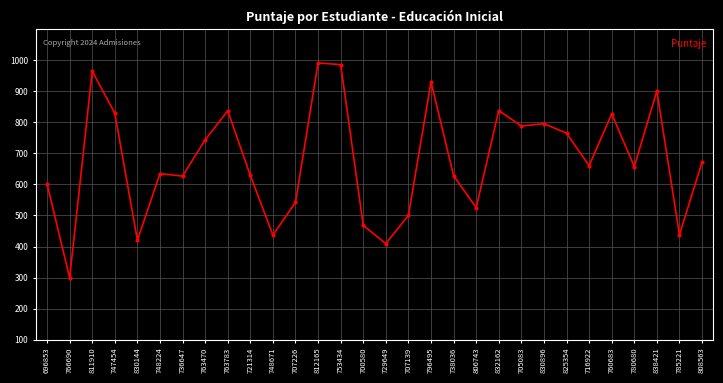

What is the value of the 23rd point from the left?

795.9